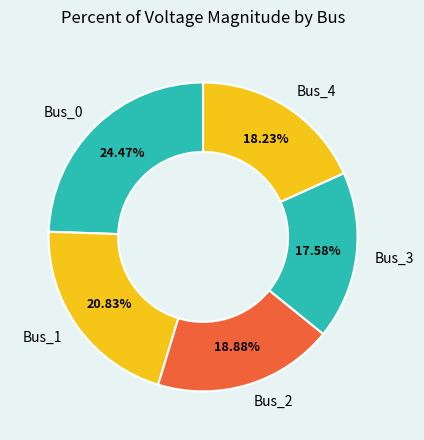

The Bus_0 slice represents 10% of the pie. True or false?

False